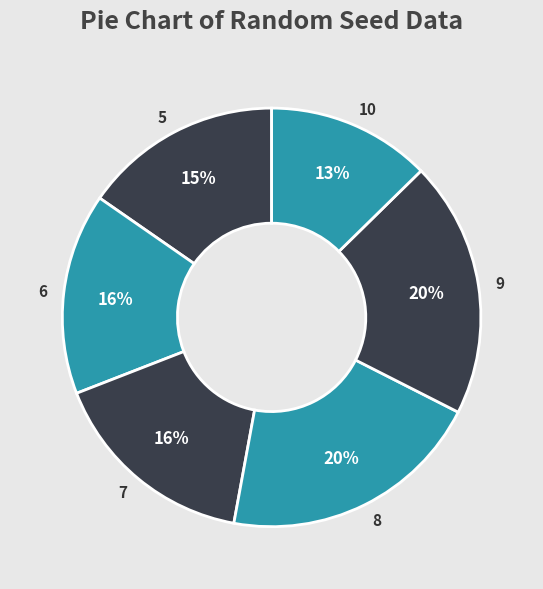

Combined, do 5 and 7 account for over 50%?

No